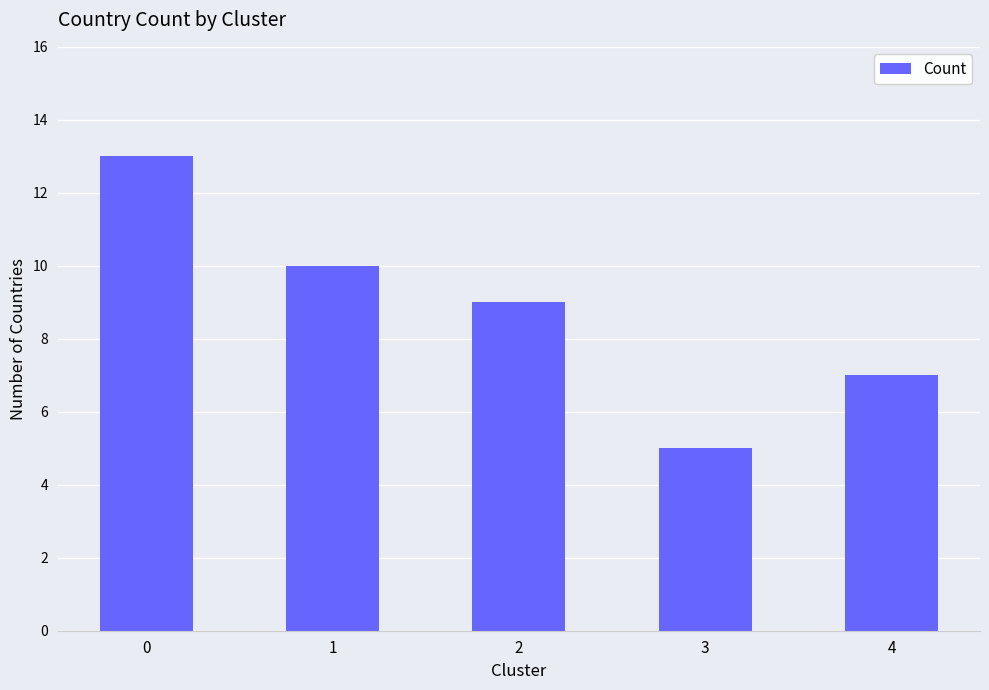

How many values are below 9?

2